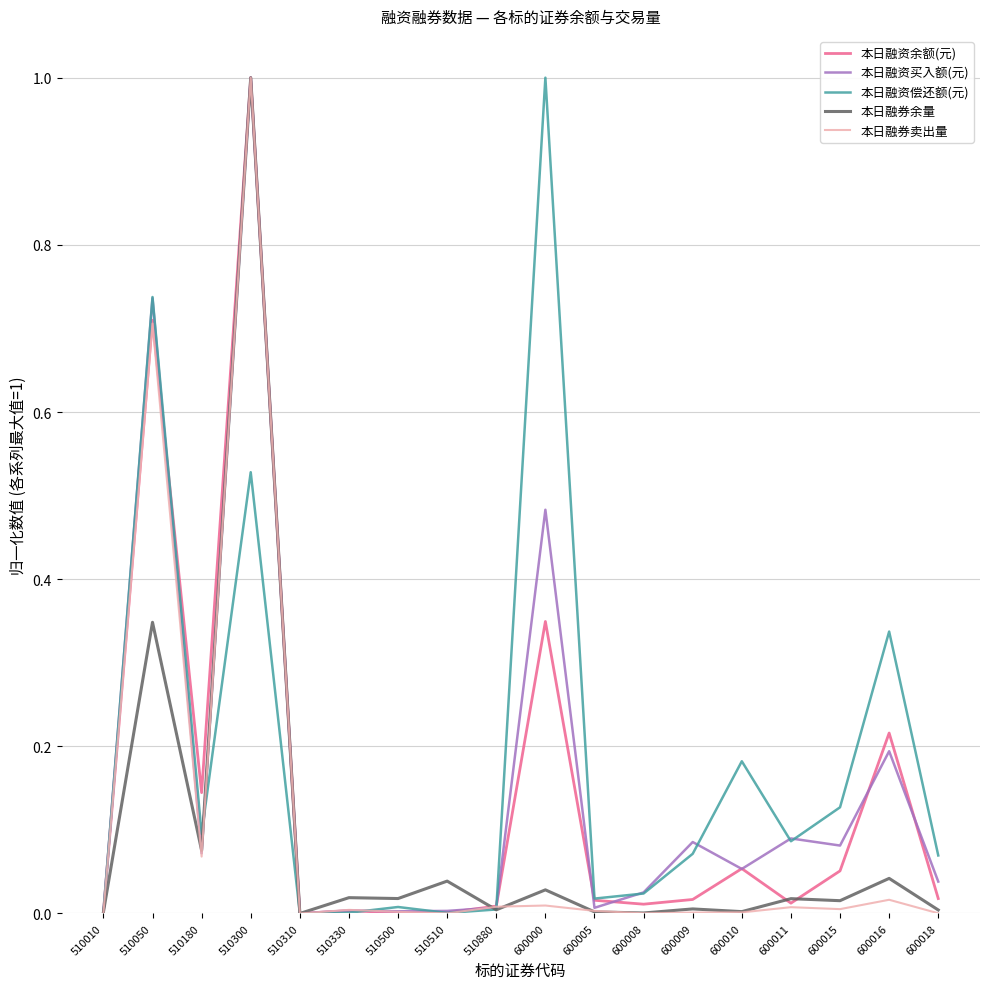

At which category does 本日融资余额(元) reach its first local peak?

510050